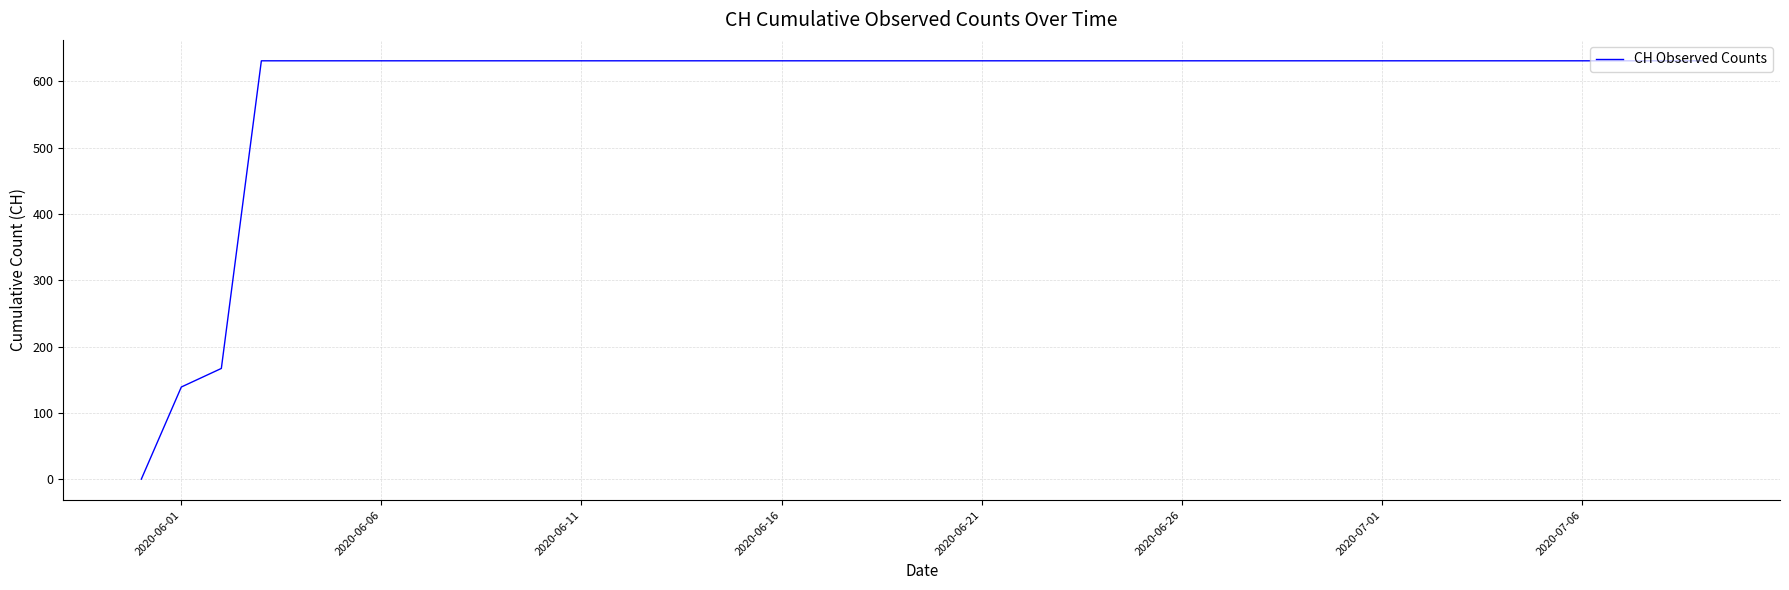

What is the greatest value displayed?

631